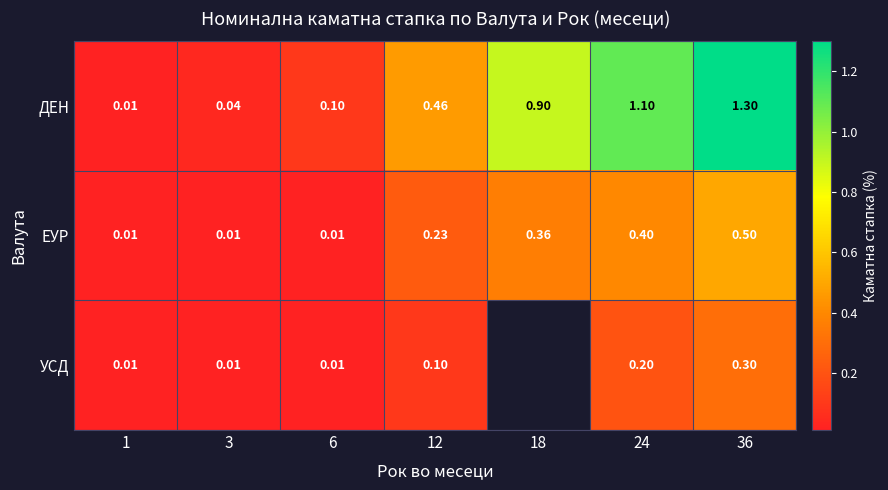

What is the difference between the ЕУР values at 36 and 6?

0.5